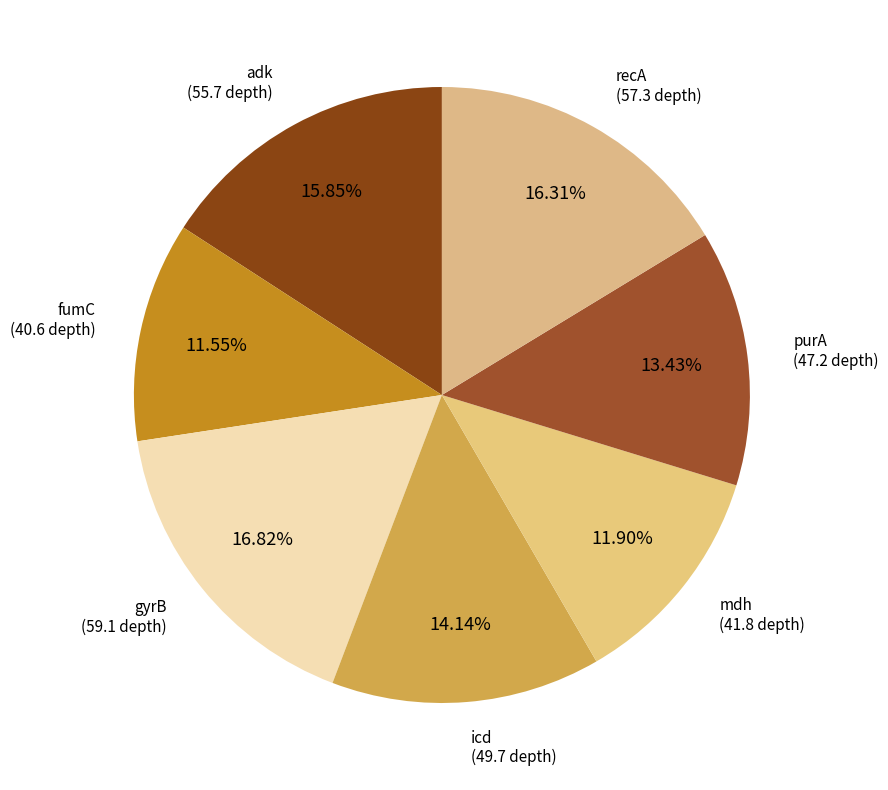

What is the smallest slice in the pie chart?

fumC